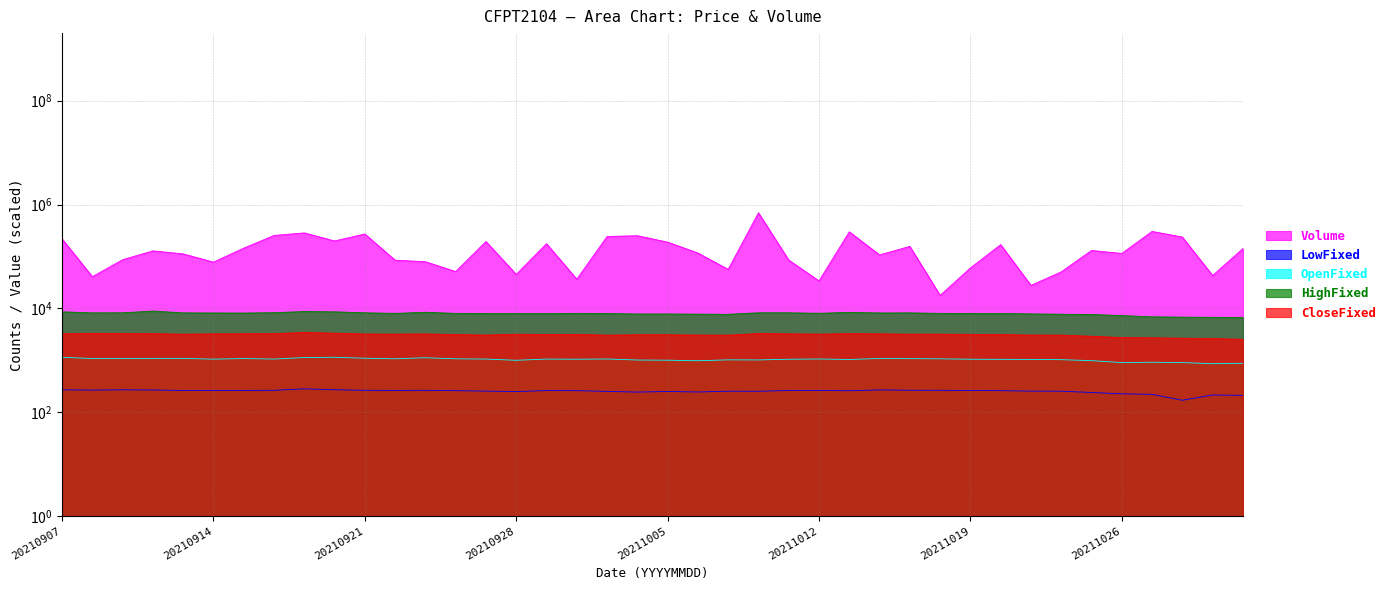

List the labels in order of HighFixed value, smallest first.

20211101, 20211029, 20211028, 20211027, 20211026, 20211025, 20211007, 20211022, 20211006, 20211004, 20211005, 20211021, 20210928, 20210929, 20210927, 20211001, 20211019, 20211020, 20210922, 20210924, 20210930, 20211018, 20211012, 20210915, 20210914, 20211014, 20210908, 20210913, 20211015, 20210909, 20210921, 20211008, 20211011, 20210916, 20211013, 20210923, 20210907, 20210920, 20210917, 20210910